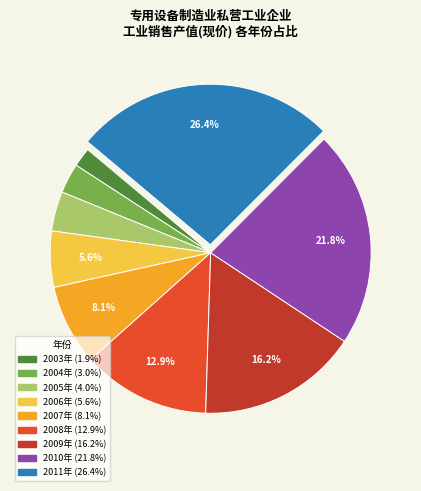

Combined, do 2011年 and 2005年 account for over 50%?

No